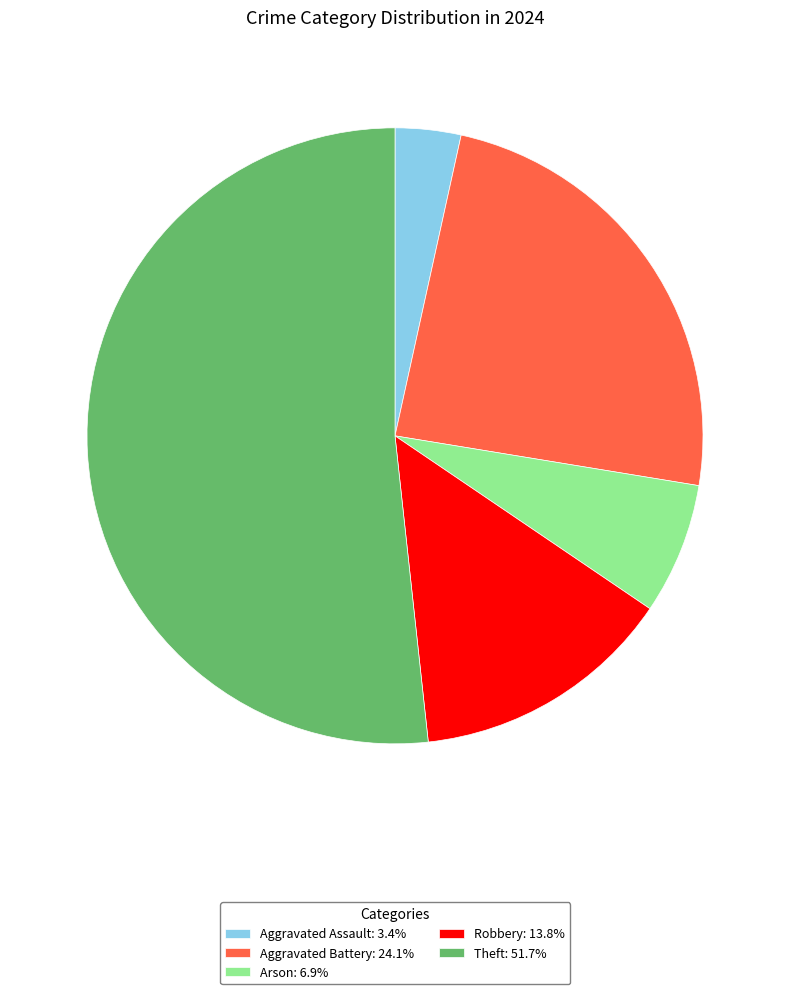

Combined, do Aggravated Battery: 24.1% and Robbery: 13.8% account for over 50%?

No